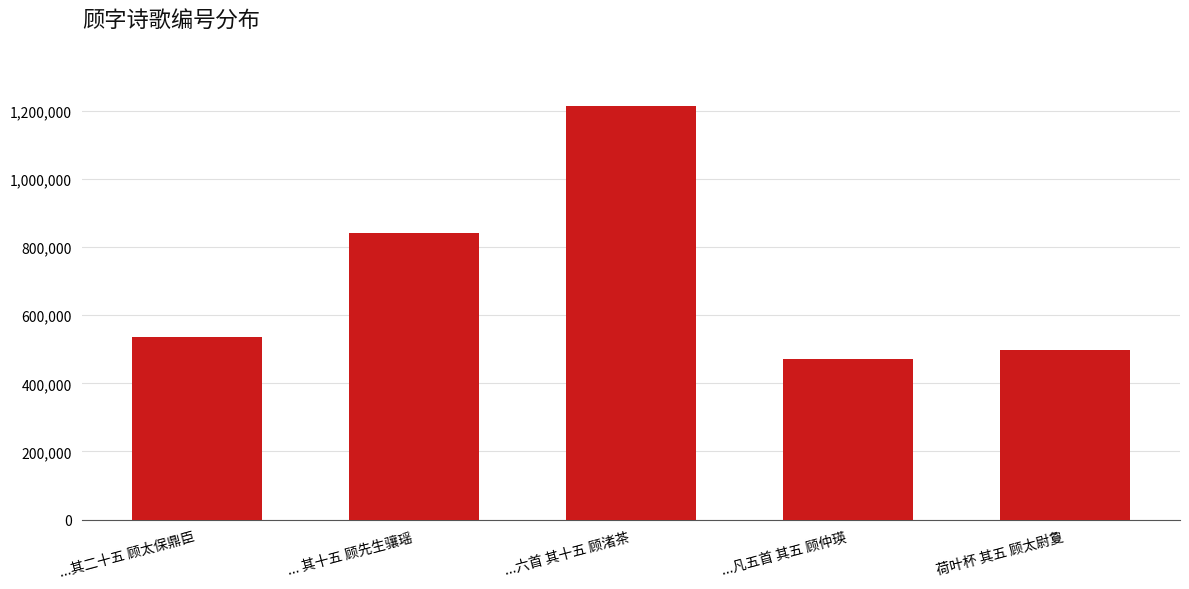

Reading left to right, transcribe all the data shown in this chart.

...其二十五 顾太保鼎臣=536780	... 其十五 顾先生骧瑶=839819	...六首 其十五 顾渚茶=1214633	...凡五首 其五 顾仲瑛=470795	荷叶杯 其五 顾太尉夐=496715